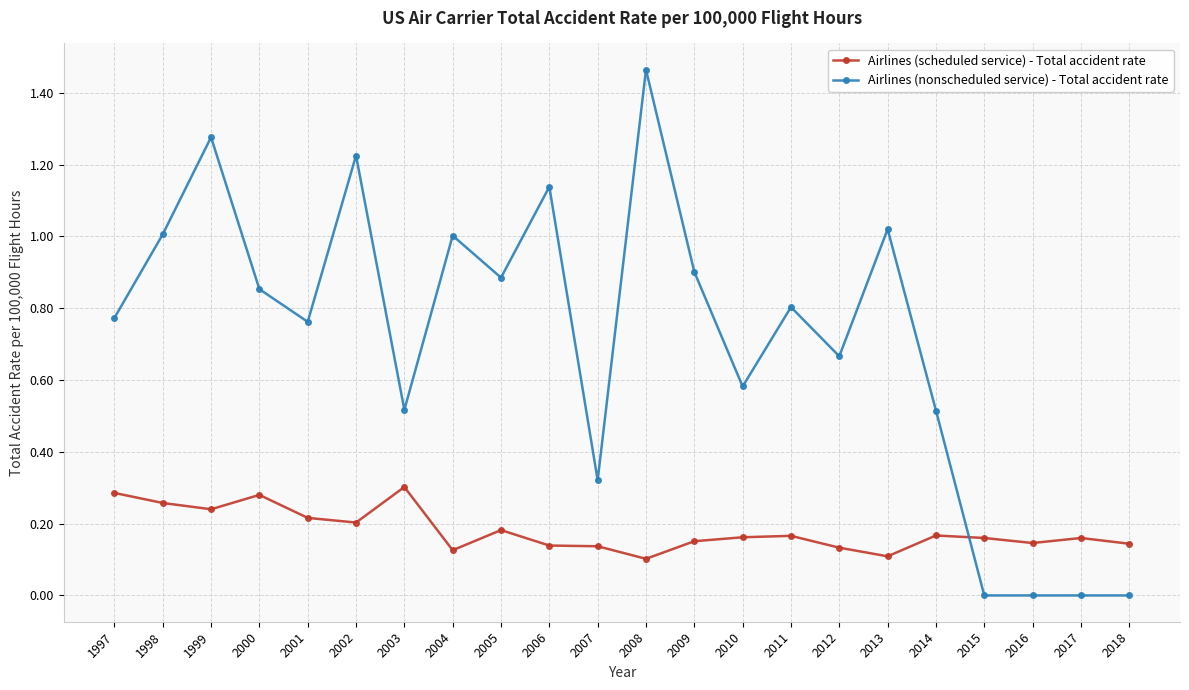

What are all the series names shown in the legend?

Airlines (scheduled service) - Total accident rate, Airlines (nonscheduled service) - Total accident rate